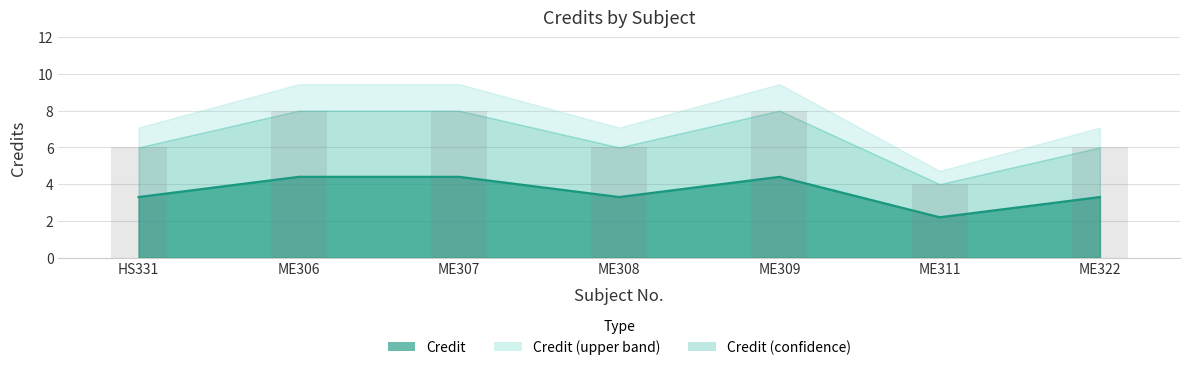

True or false: the data shows 4.5 at ME308.

False